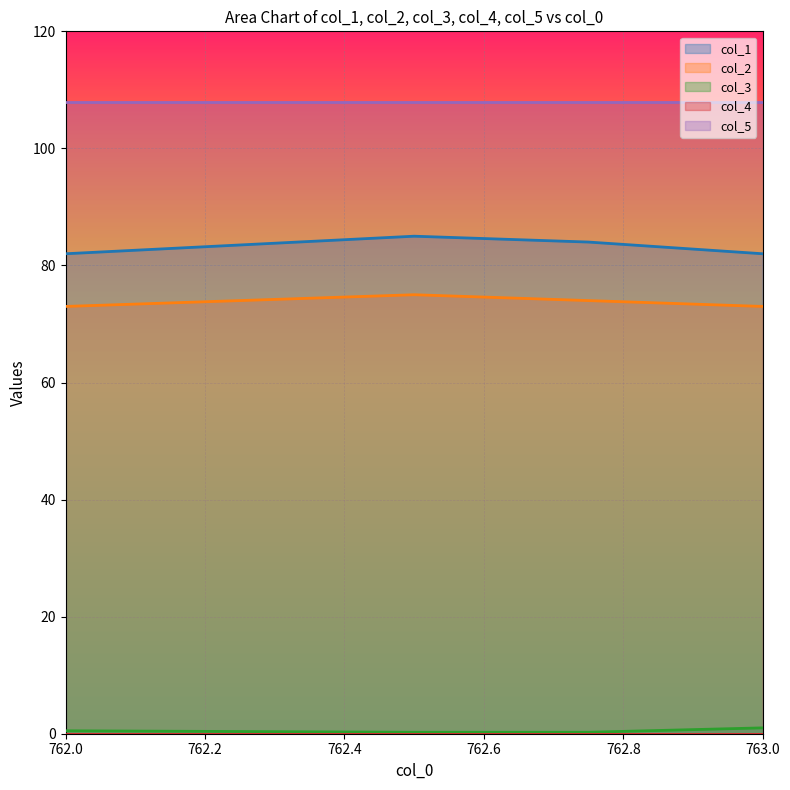

What is the smallest value displayed?

0.0